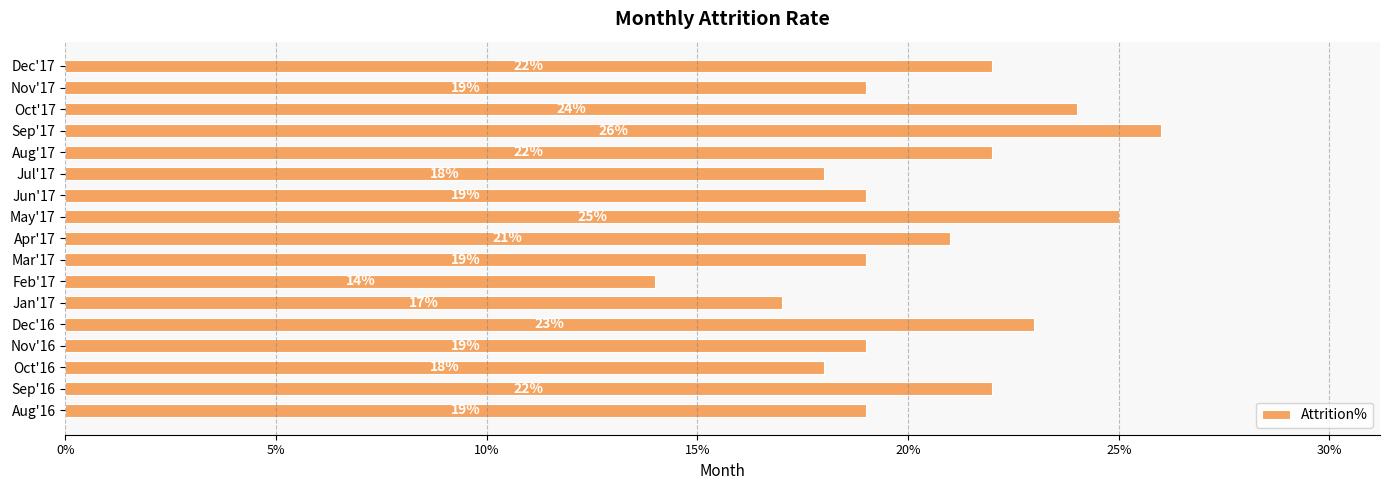

What is the difference between the maximum and minimum values?

0.1